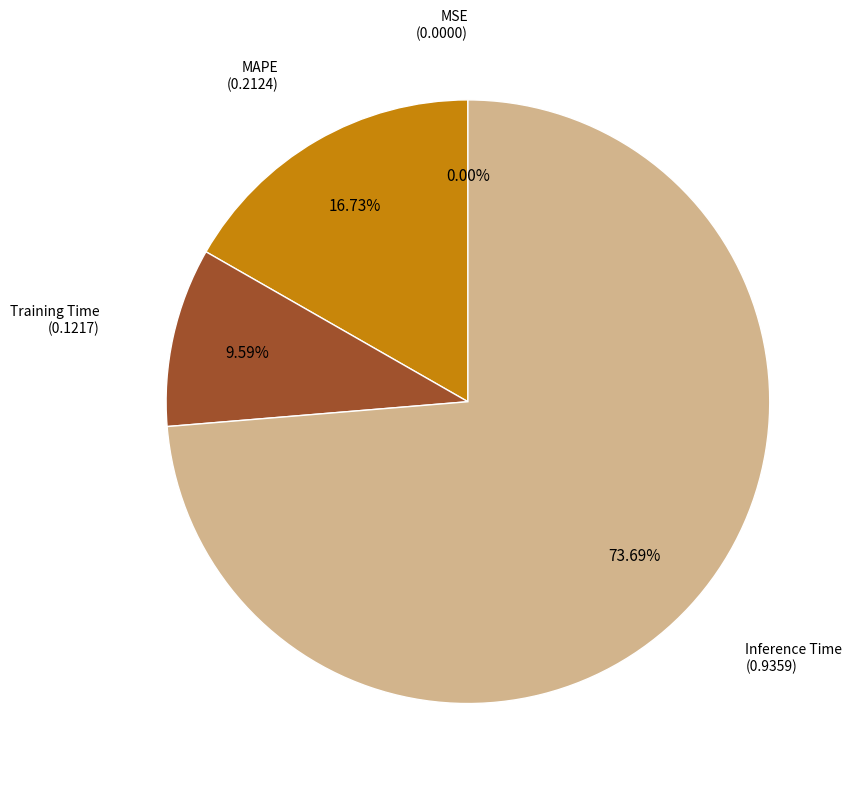

What percentage is the Inference Time slice, to the nearest percent?

74%